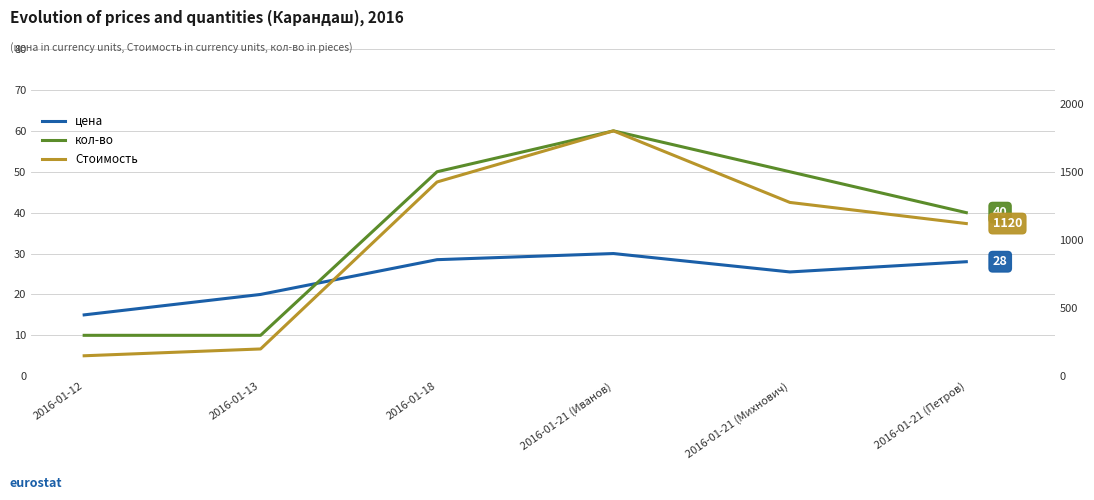

What is the approximate value of цена at 2016-01-21 (Михнович)?

25.5